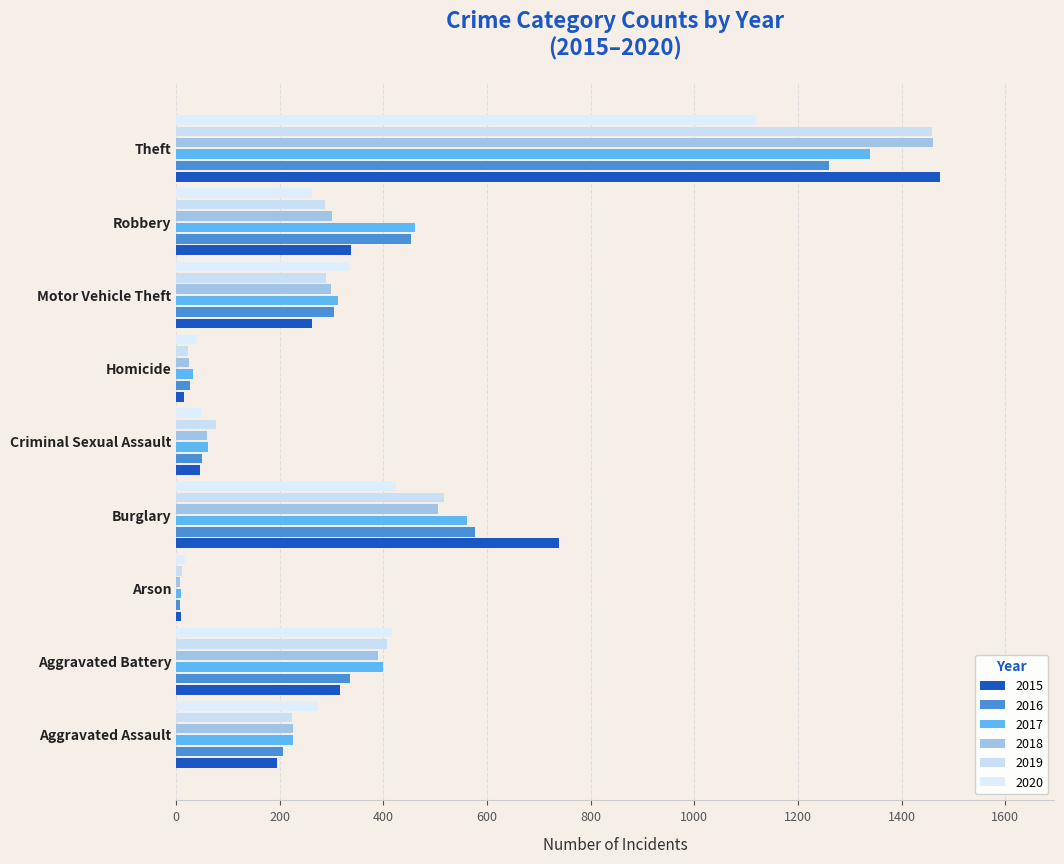

What position from the left is Theft?

9